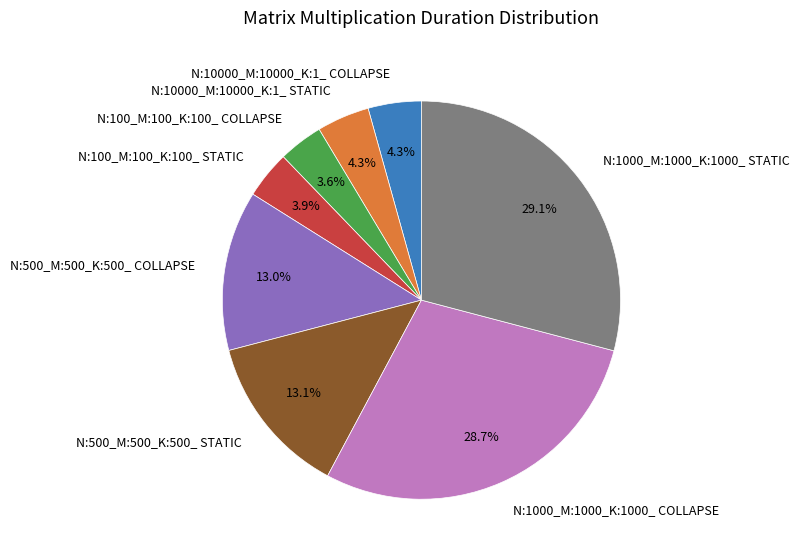

Combined, do N:10000_M:10000_K:1_ COLLAPSE and N:100_M:100_K:100_ STATIC account for over 50%?

No